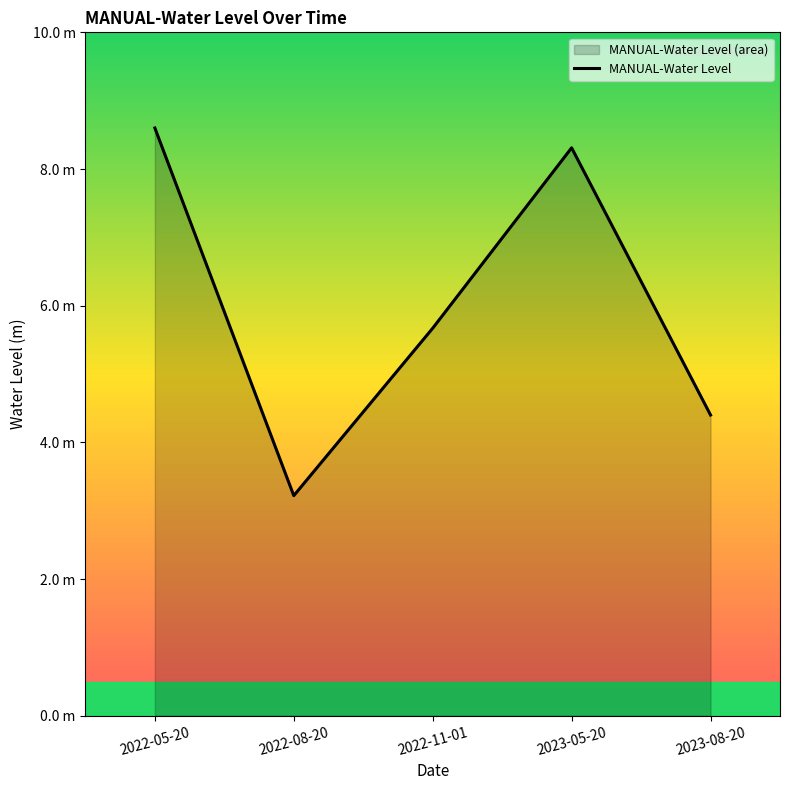

What is the maximum value shown in the chart?

8.6